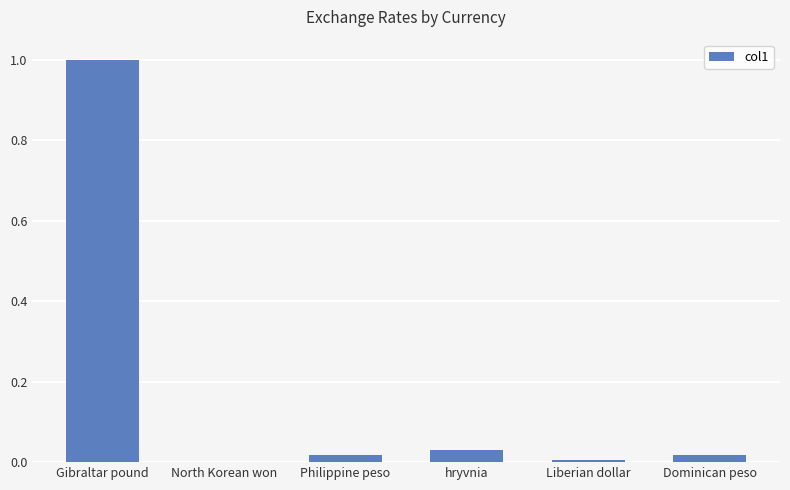

What is the change in value from Gibraltar pound to Philippine peso?

-1.0